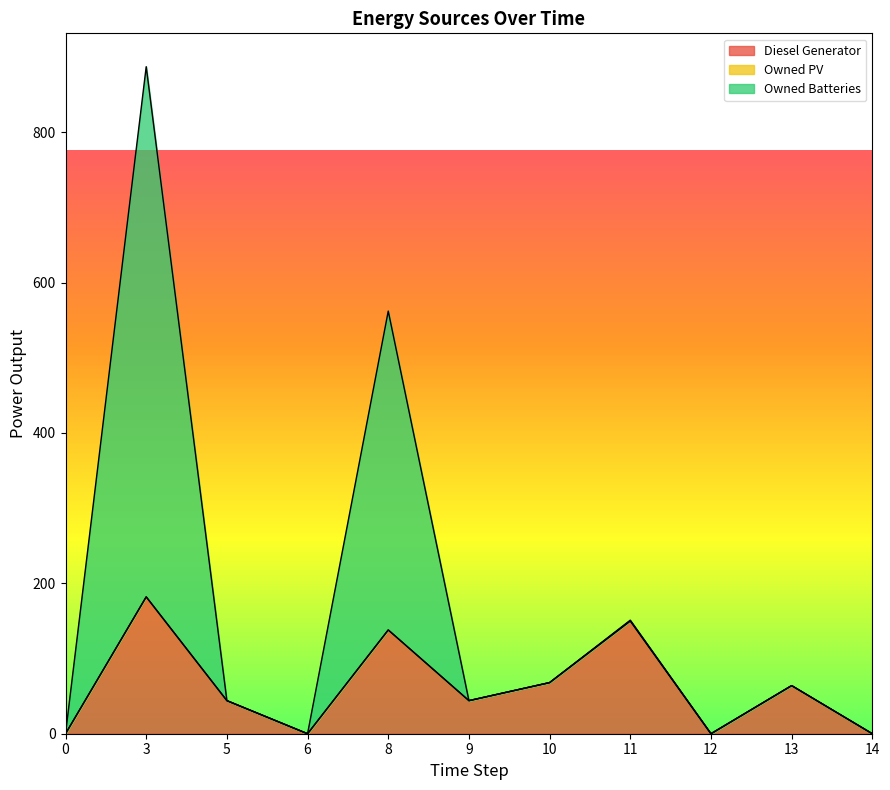

Between 10 and 9, which is larger?

10